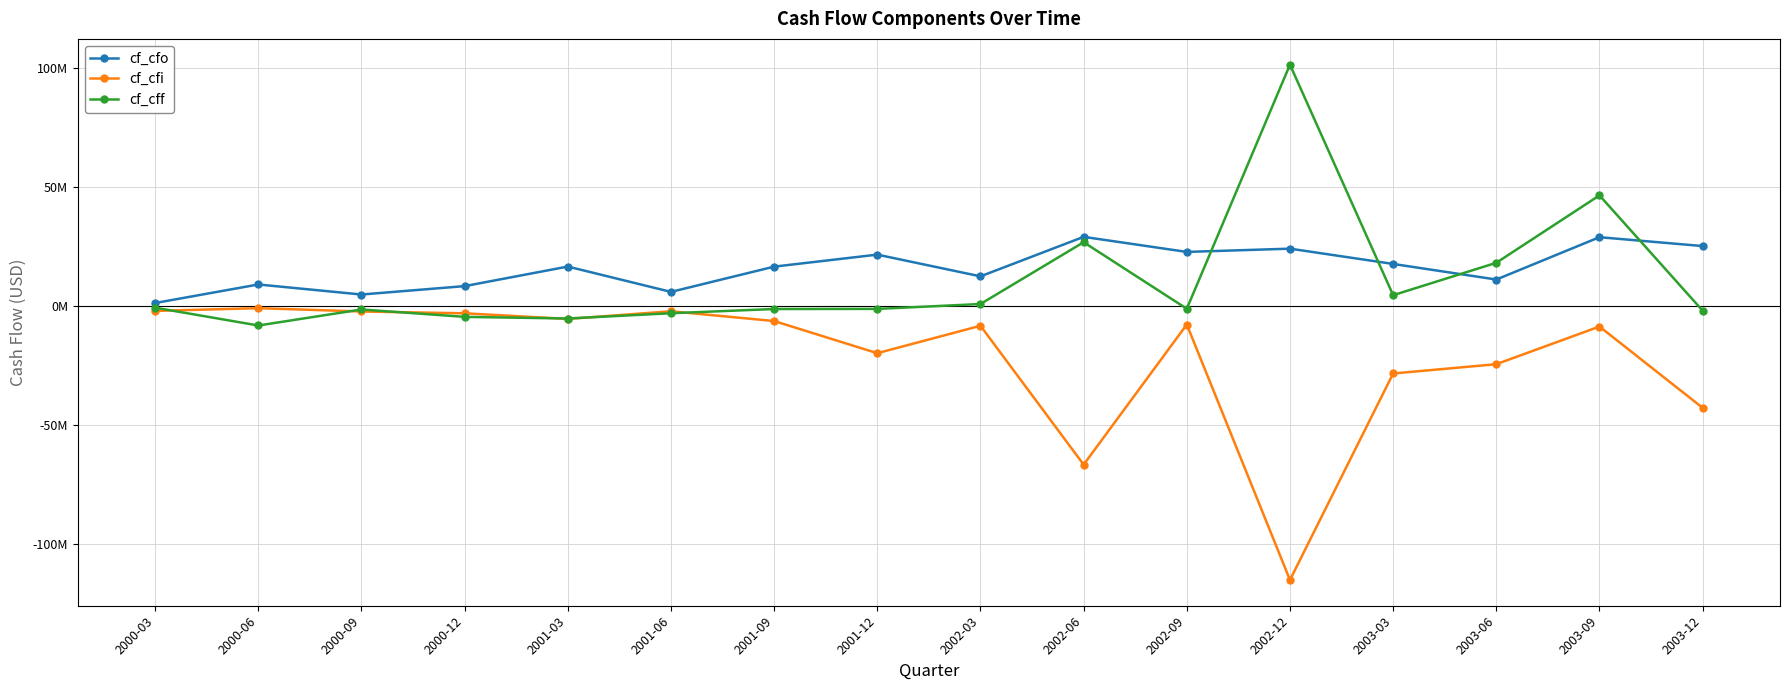

True or false: cf_cfi and cf_cff intersect in this chart.

True